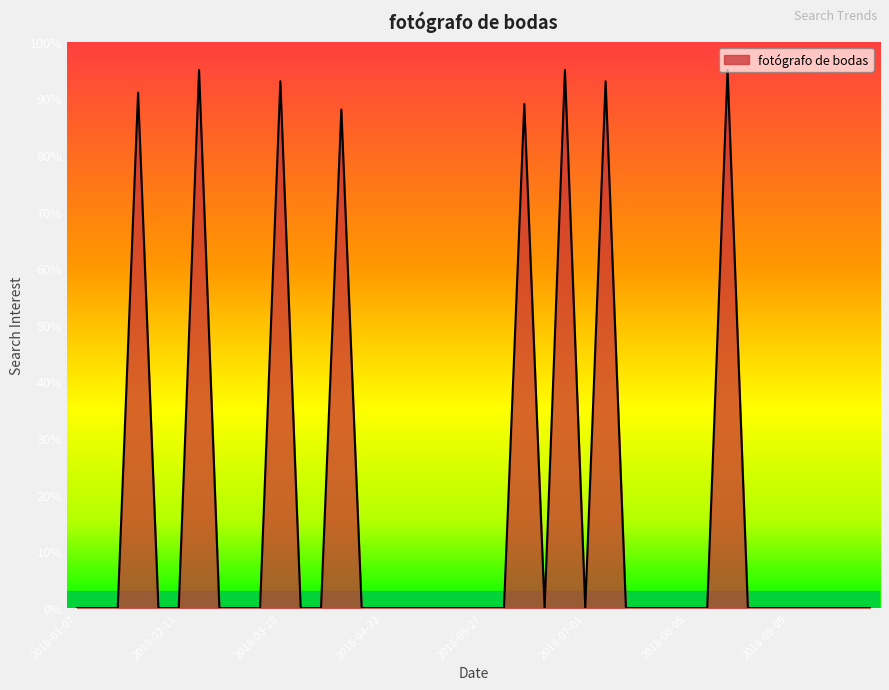

What is the maximum value shown in the chart?

95